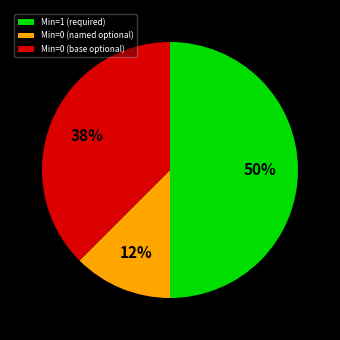

To the nearest percent, what is the average slice percentage?

33%